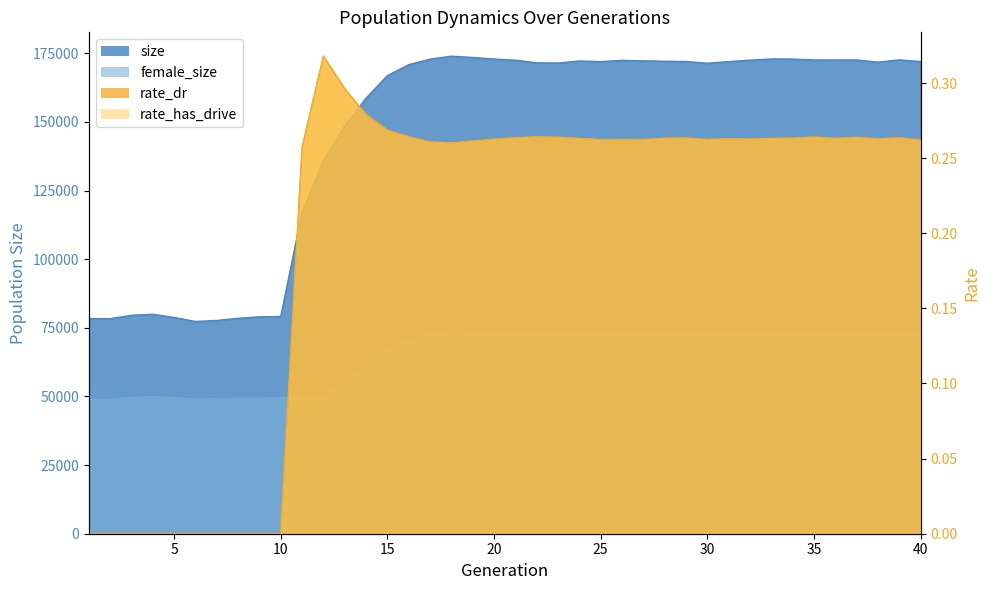

What is the greatest value displayed?

173961.0